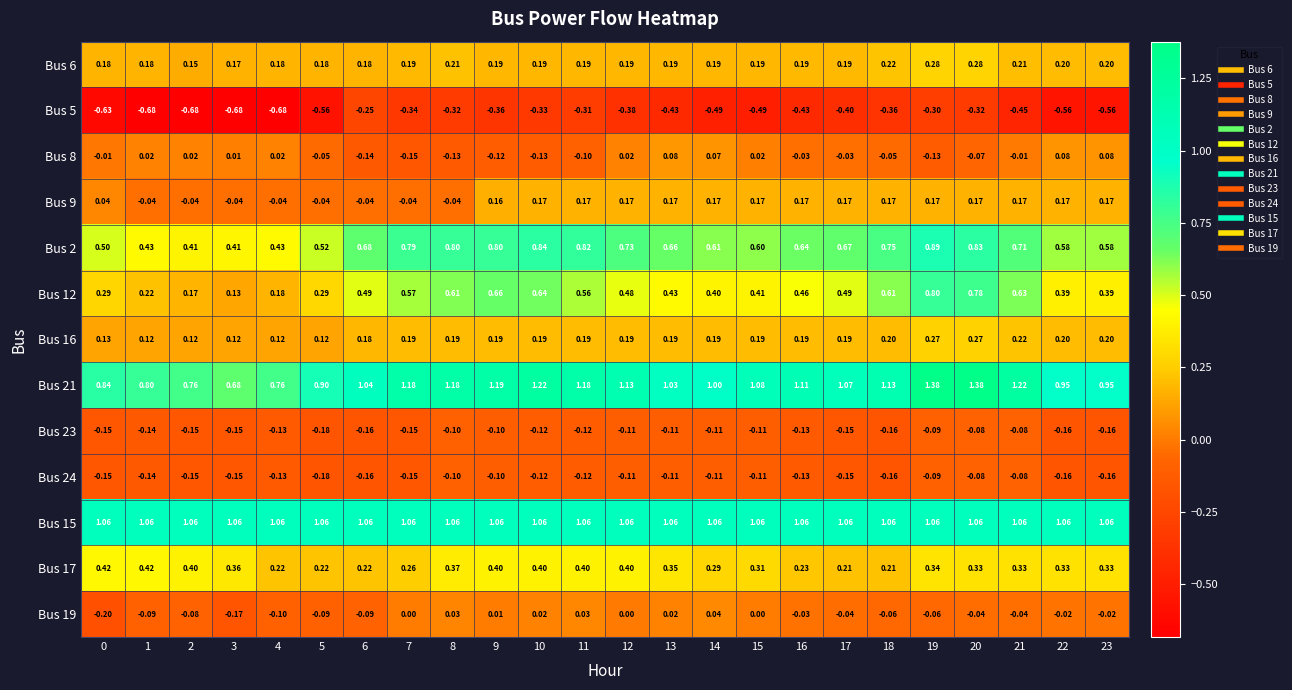

Which series has the largest total across all categories?

Bus 15